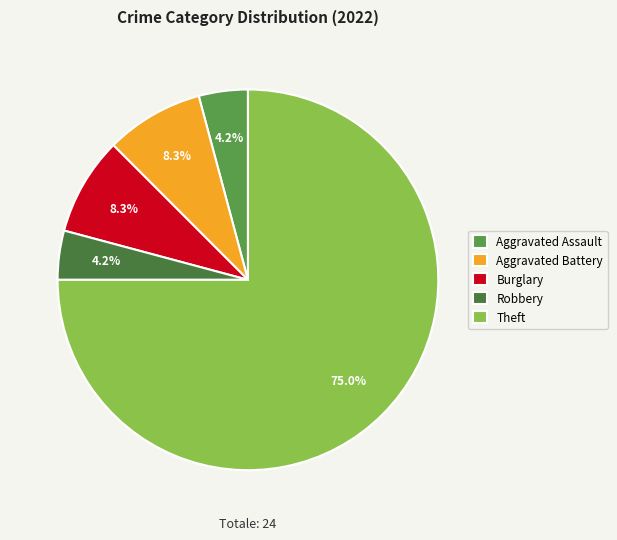

Does any single category account for the majority?

Yes